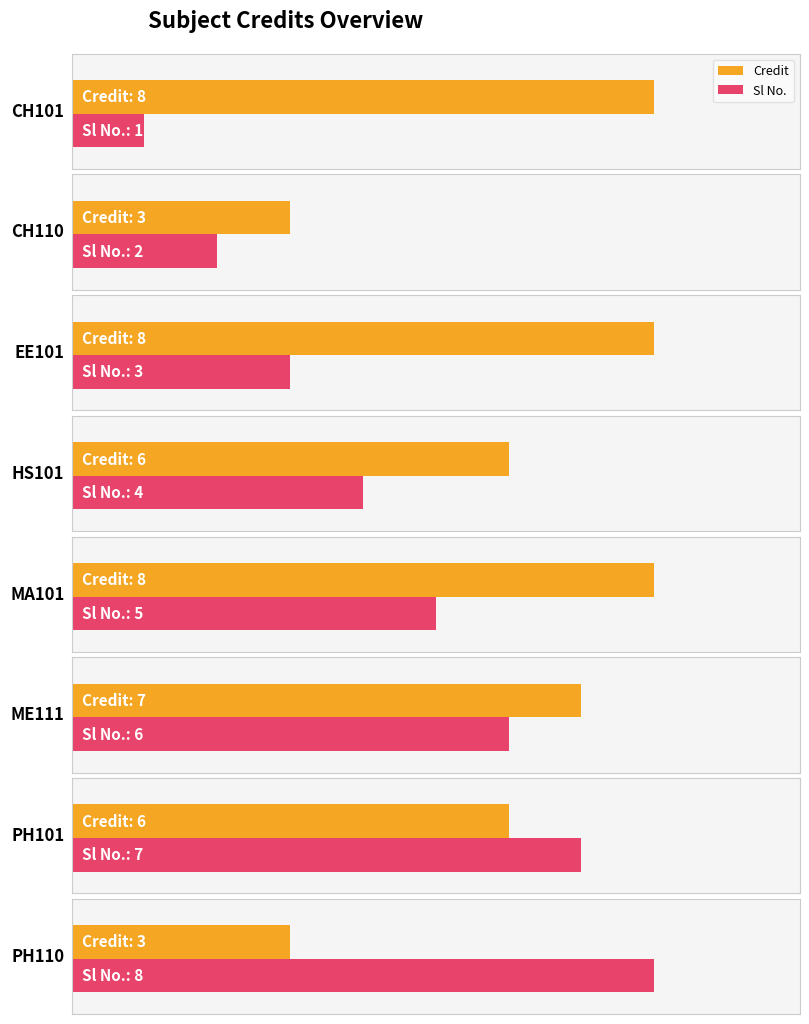

What is the minimum value for Credit?

3